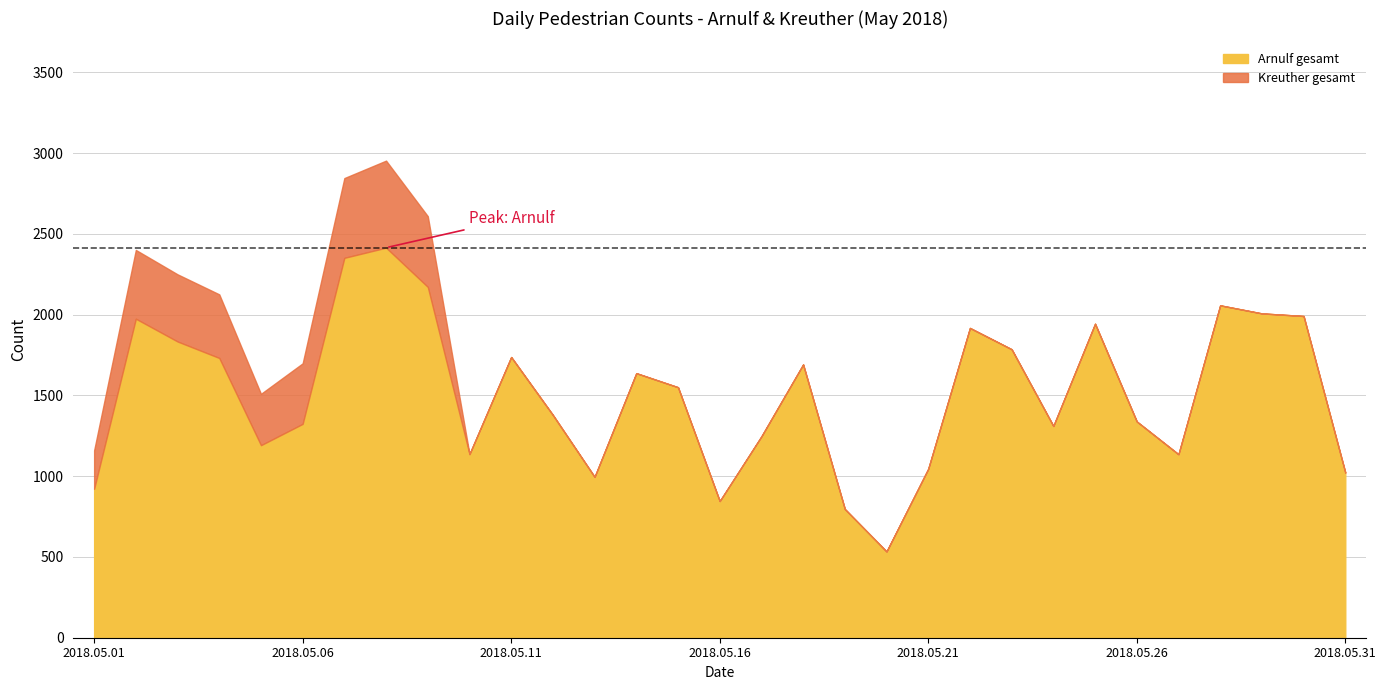

Which label corresponds to the largest value in the chart?

2018.05.08